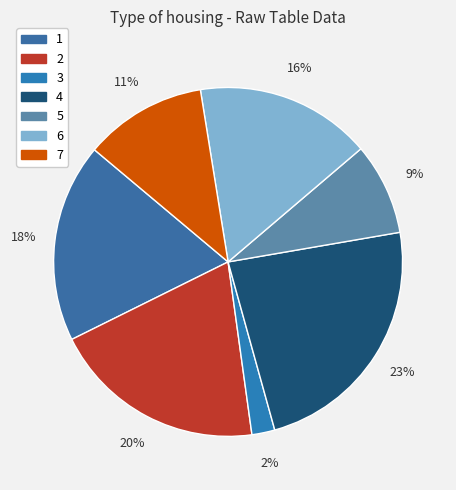

Which category has the smallest portion of the pie?

3